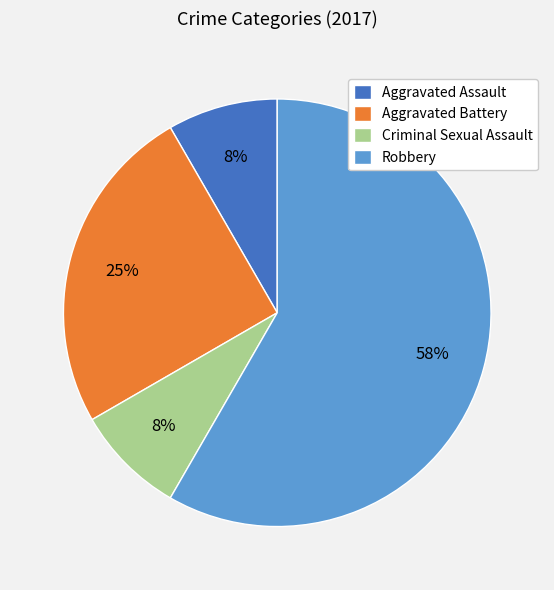

To the nearest percent, what is the average slice percentage?

25%